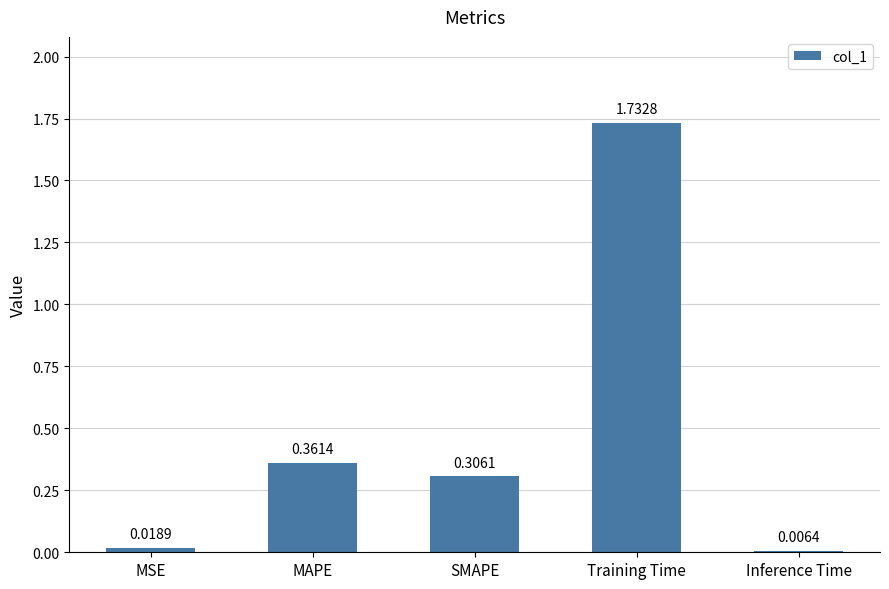

At which label is the value closest to 0?

Inference Time